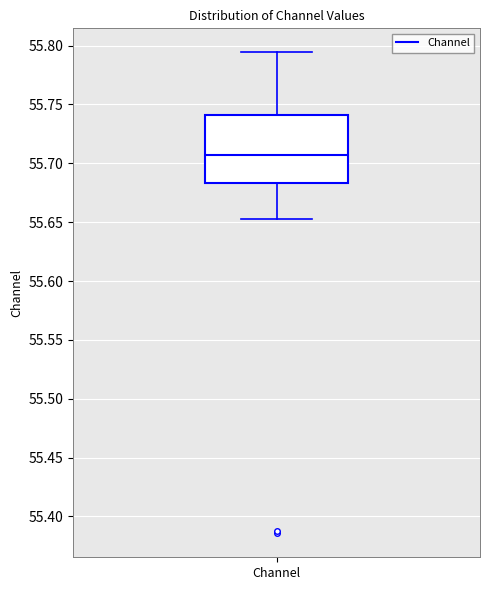

Read this box plot against the y-axis: the position of the median line, the range covered by the box, and the ends of both whiskers. The values are not printed on the chart, so give them approximately, as read against the axis.

median 55.705, box 55.685 to 55.740, whiskers 55.655 to 55.795